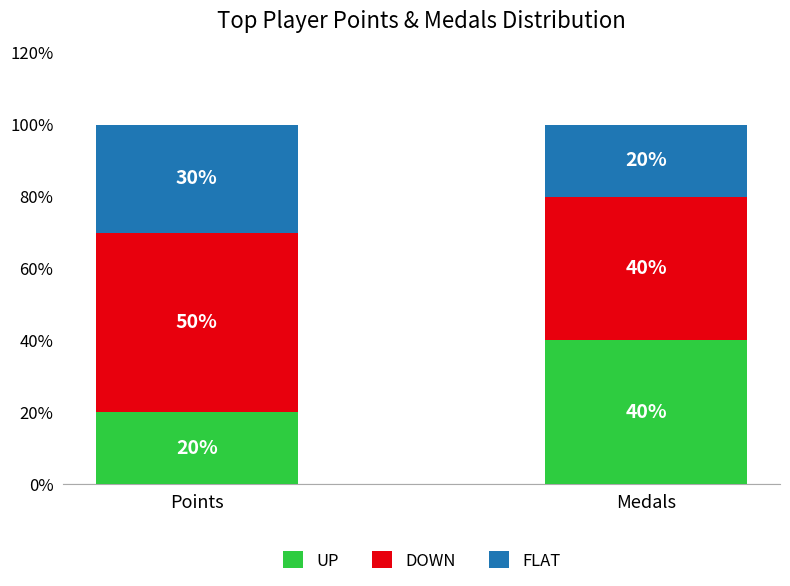

True or false: UP has a value of 65 at Medals.

False